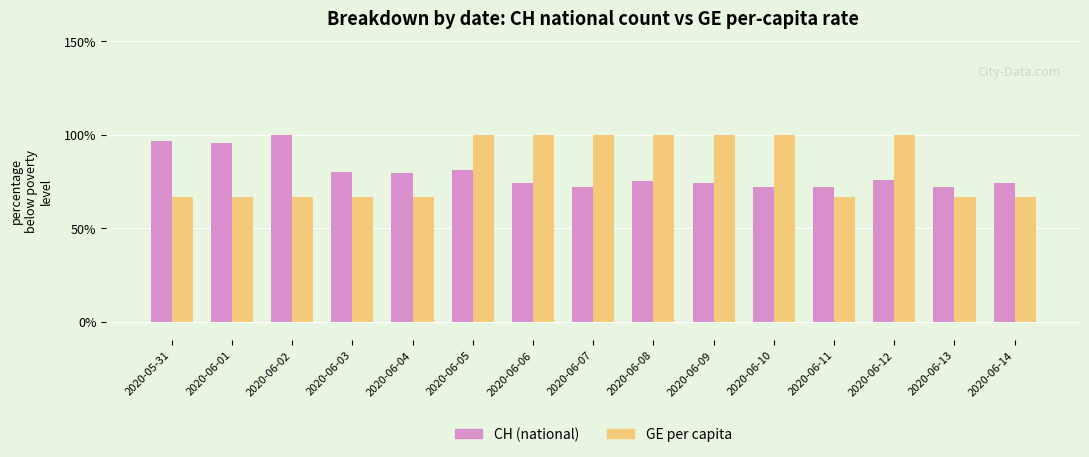

The value of GE per capita at 2020-06-08 is 100.0. True or false?

True